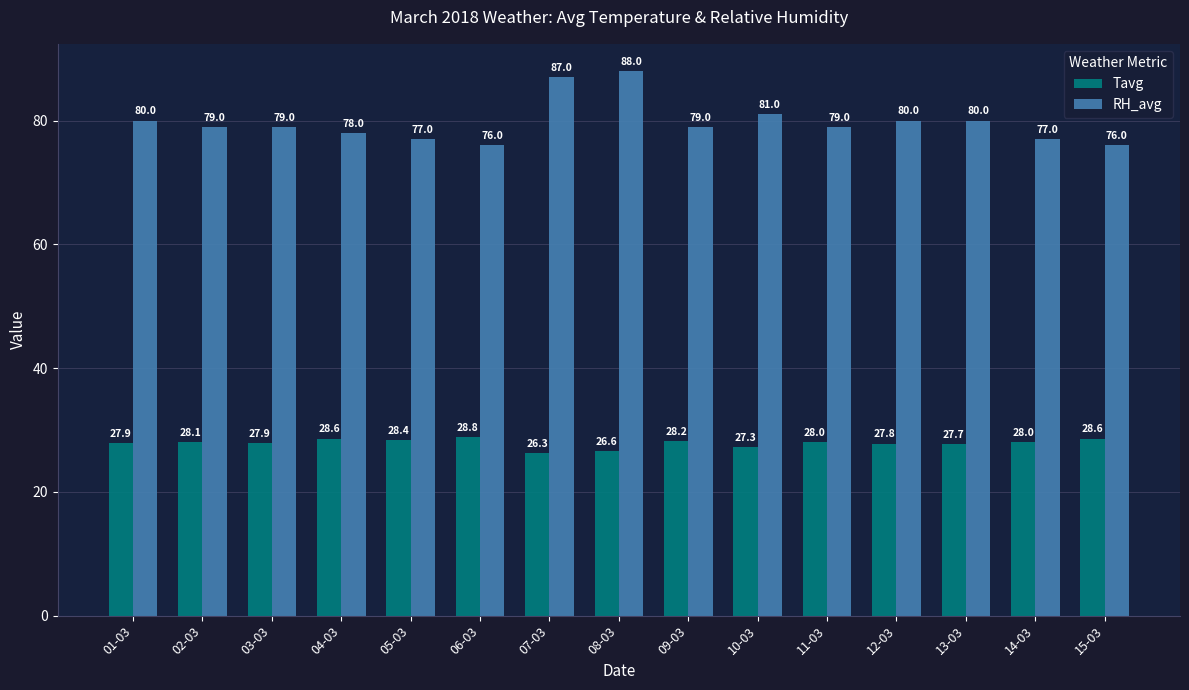

What is the value of the RH_avg bar at the 1st from the left?

80.0